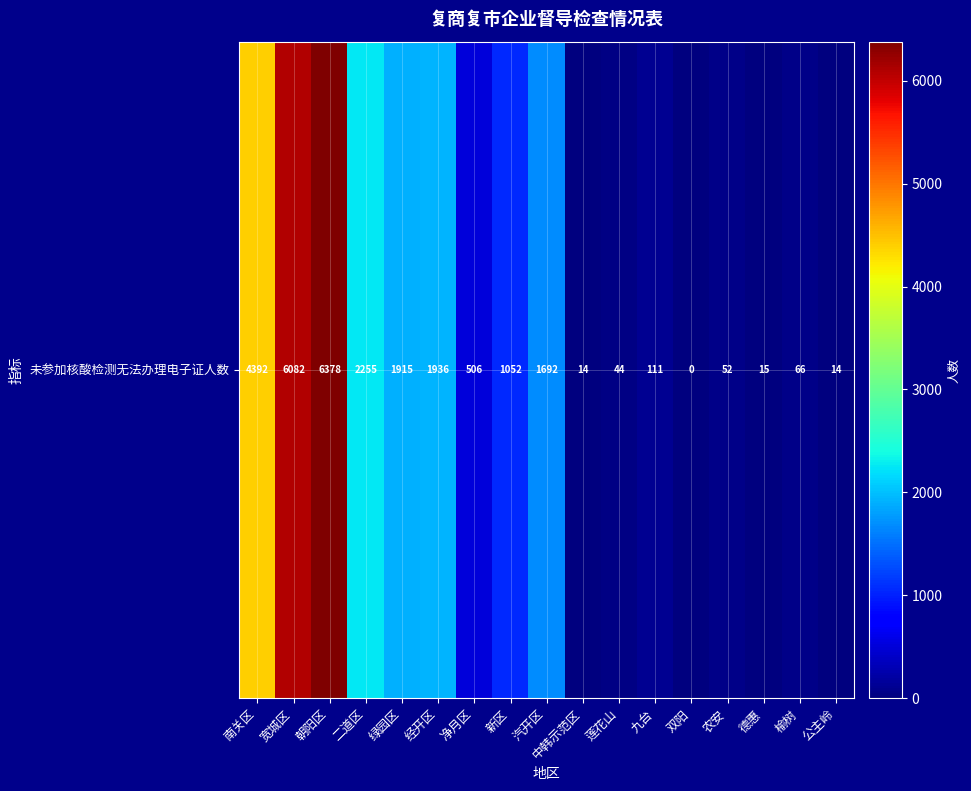

Which label corresponds to the largest value in the chart?

朝阳区